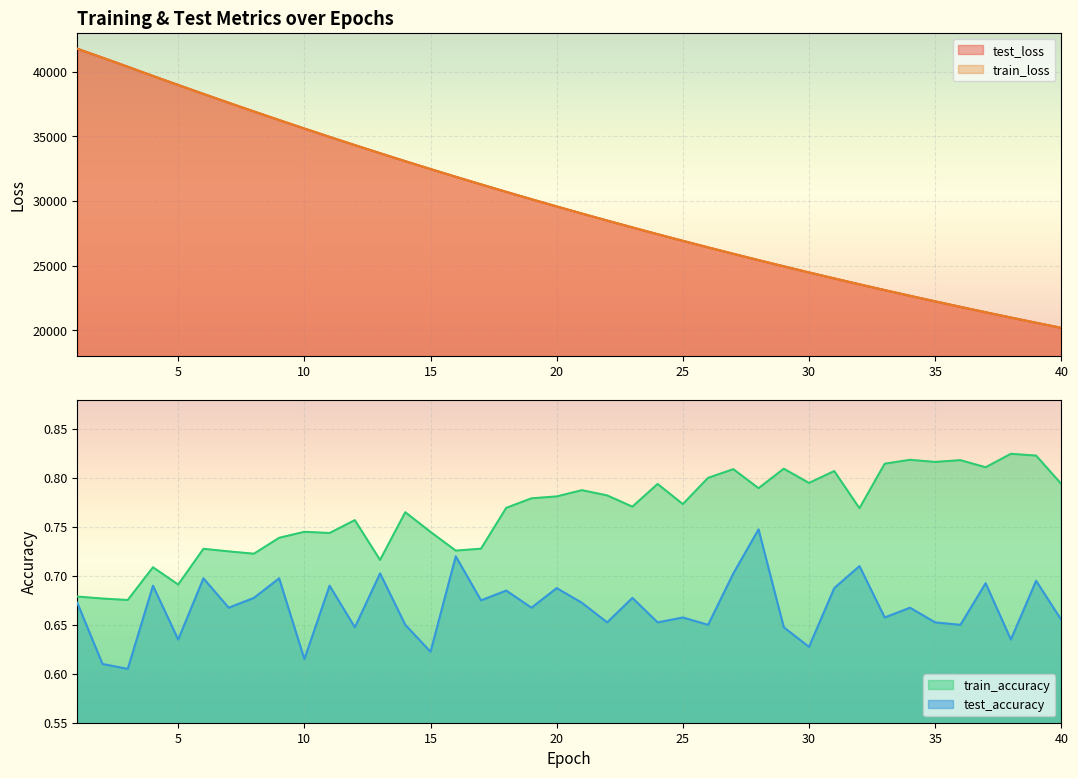

What is the value of the test_accuracy point at the 20th from the left?

0.7